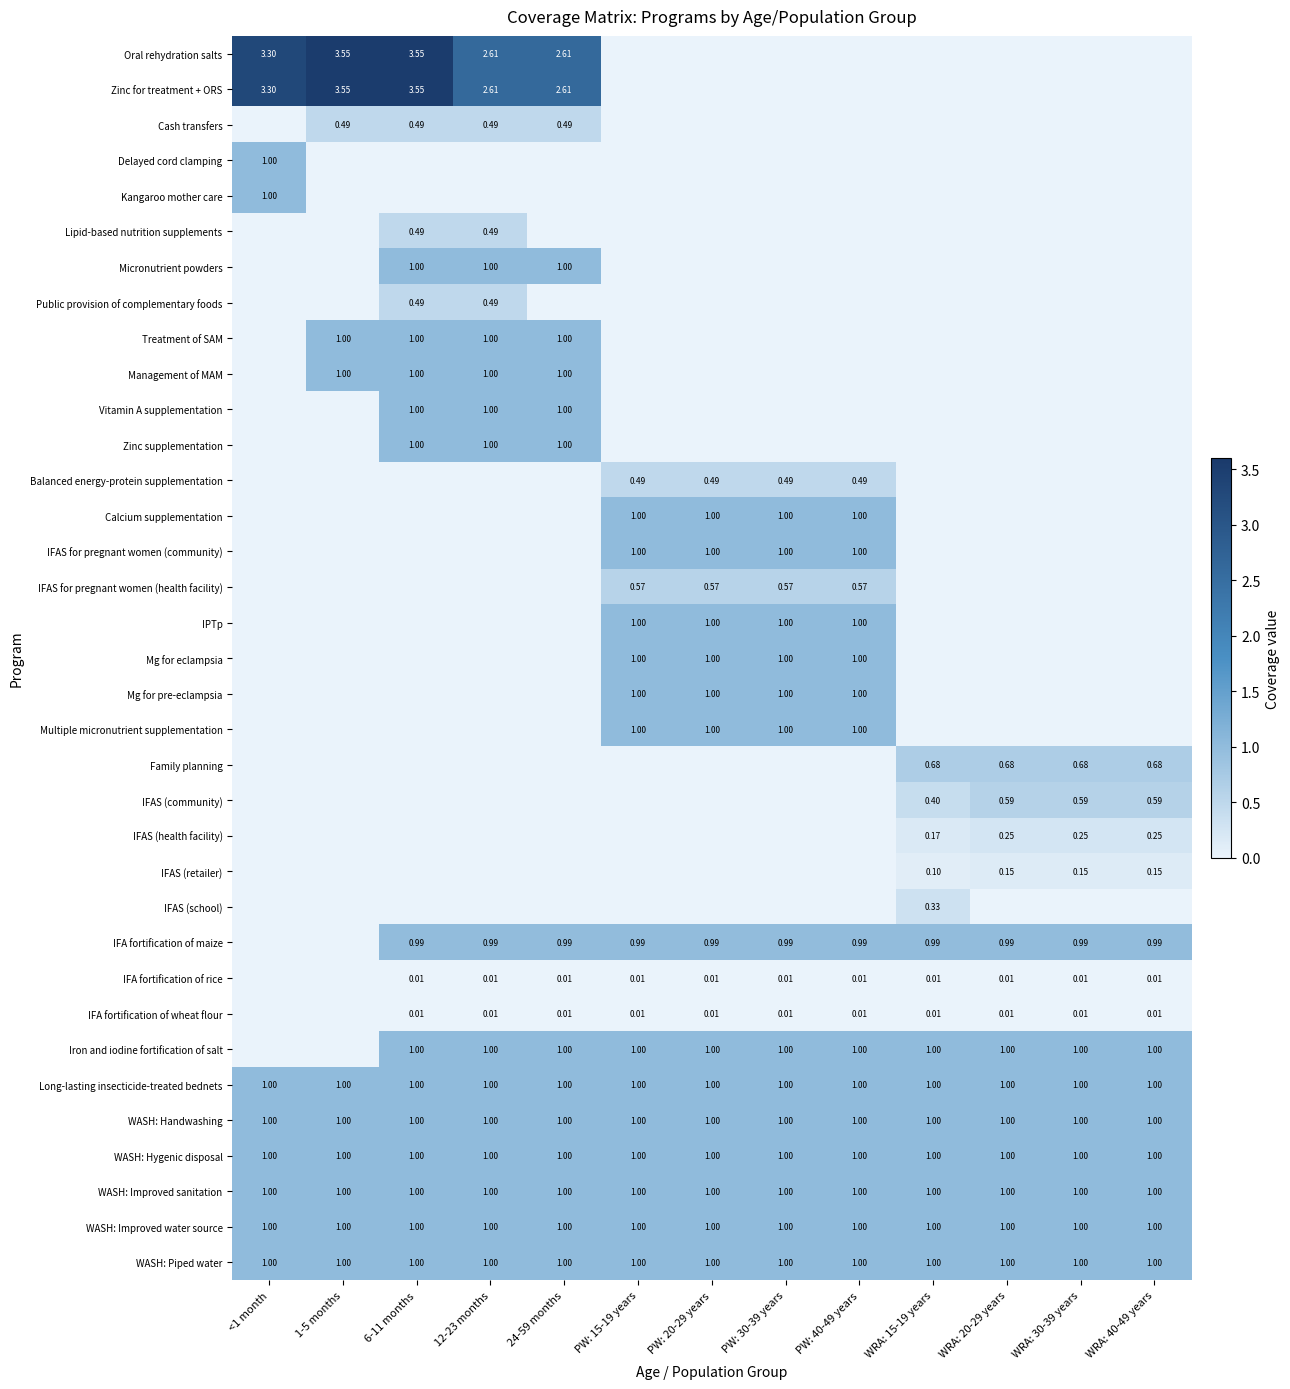

Which series changed the most between 6-11 months and PW: 30-39 years?

Oral rehydration salts